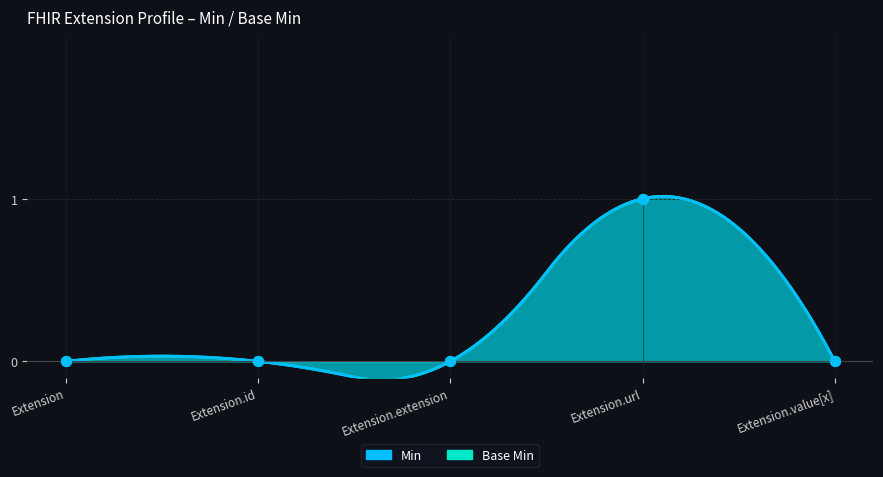

At which category is the sum across all series the highest?

Extension.url